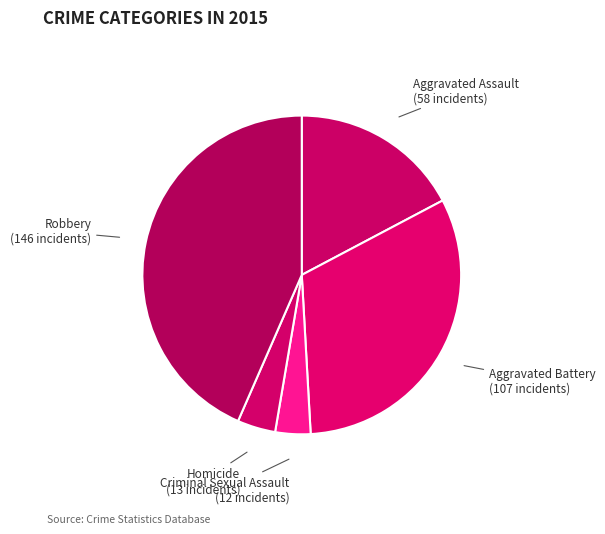

How many slices are in this pie chart?

5